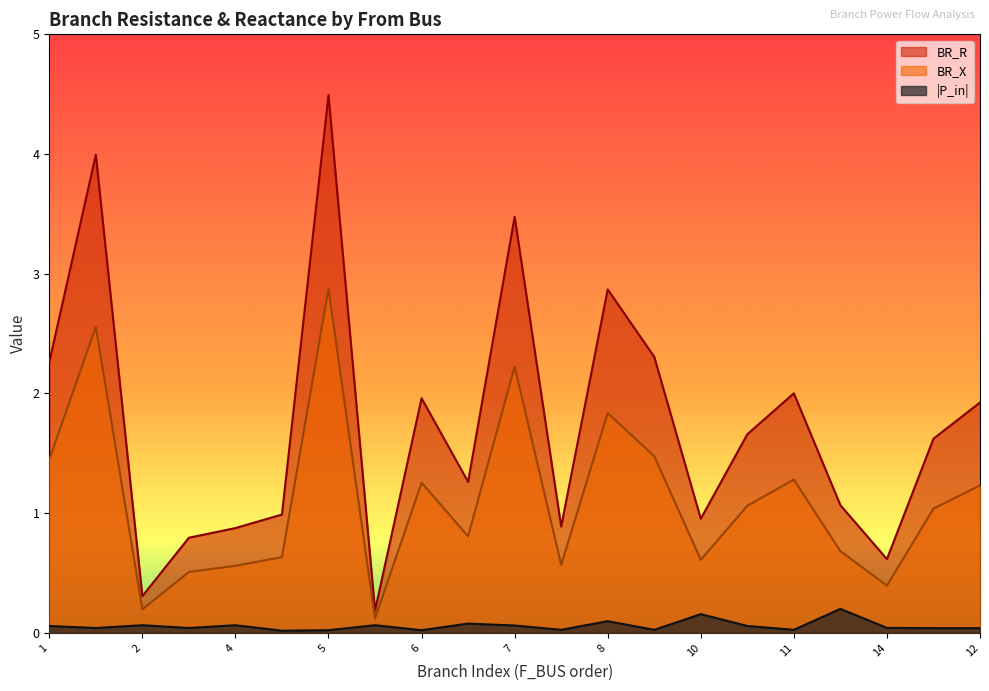

How many values in the BR_R series exceed 1?

13